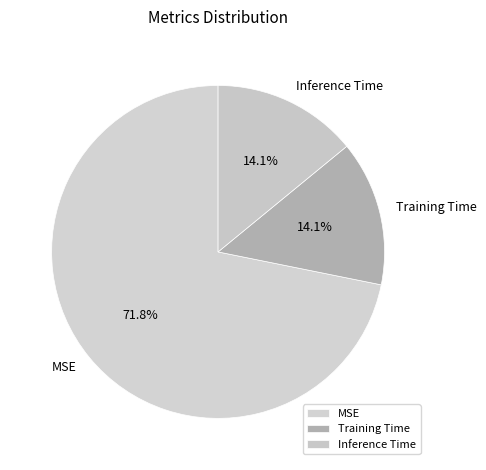

Between Training Time and MSE, which is larger?

MSE